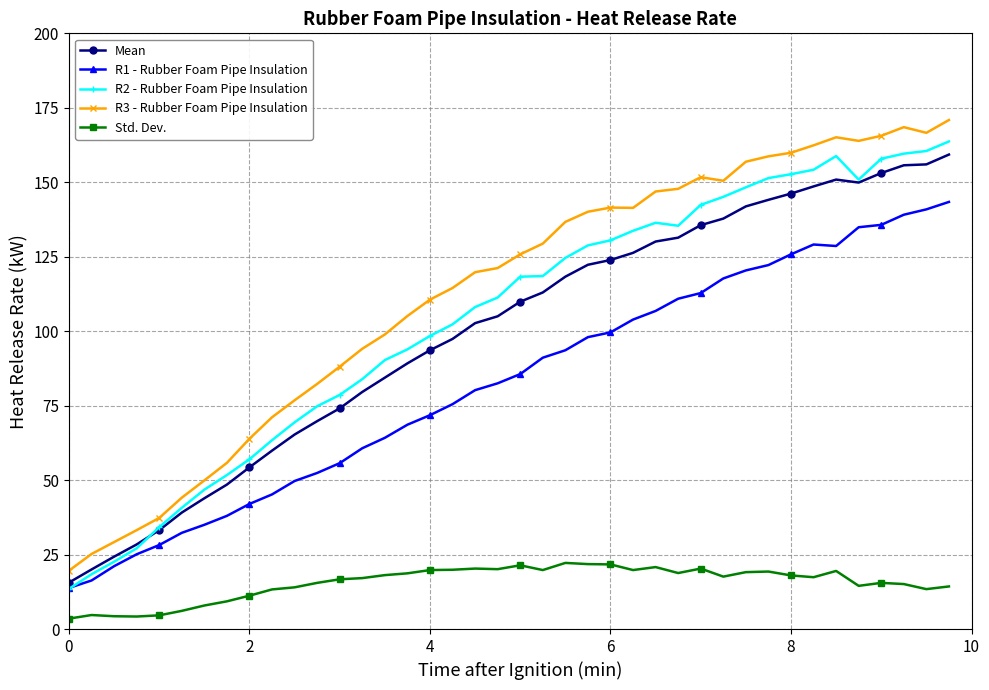

At how many categories does at least one series exceed 87?

28